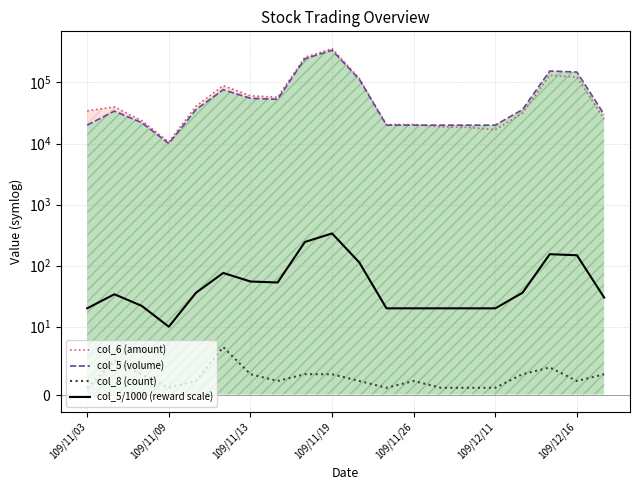

What is the greatest value displayed?

358150